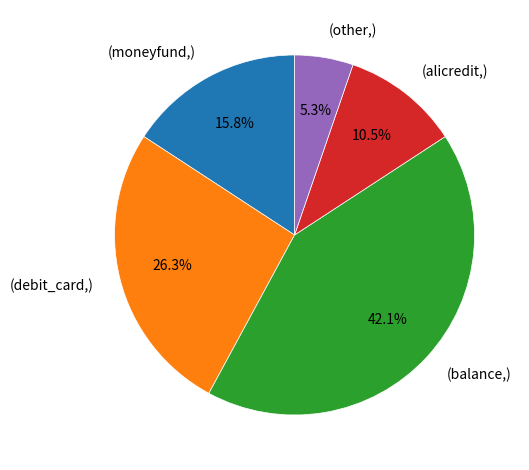

To the nearest percent, what is the difference between the largest and smallest slice percentages?

37%